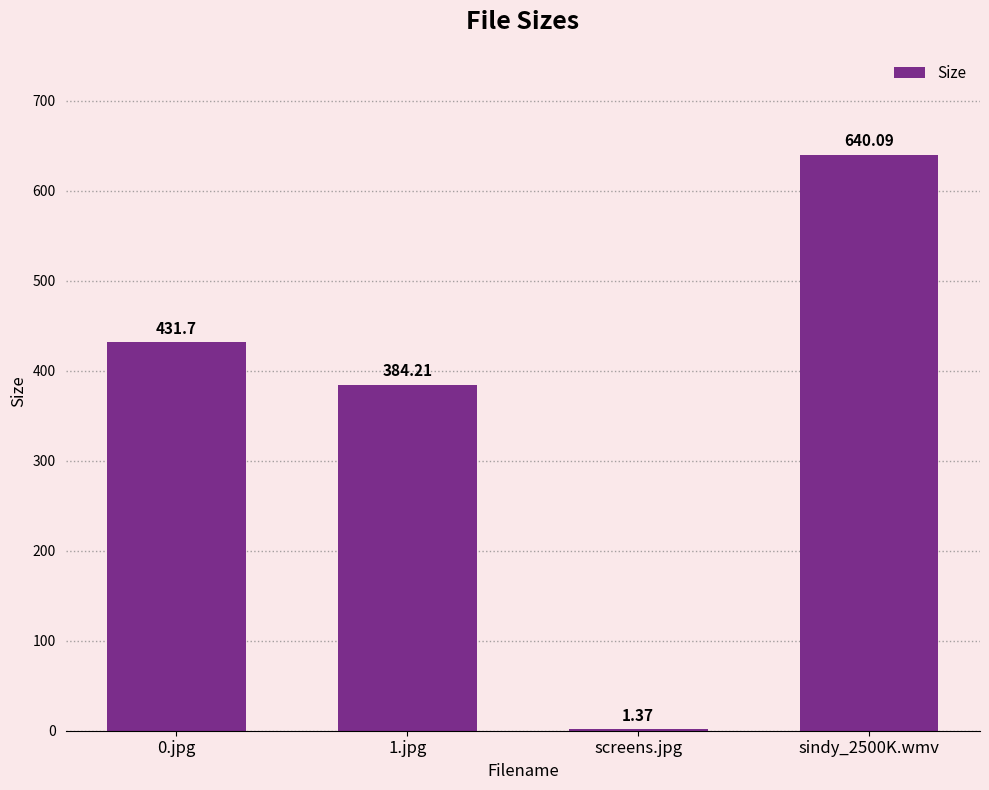

What is the sum of all values?

1457.4